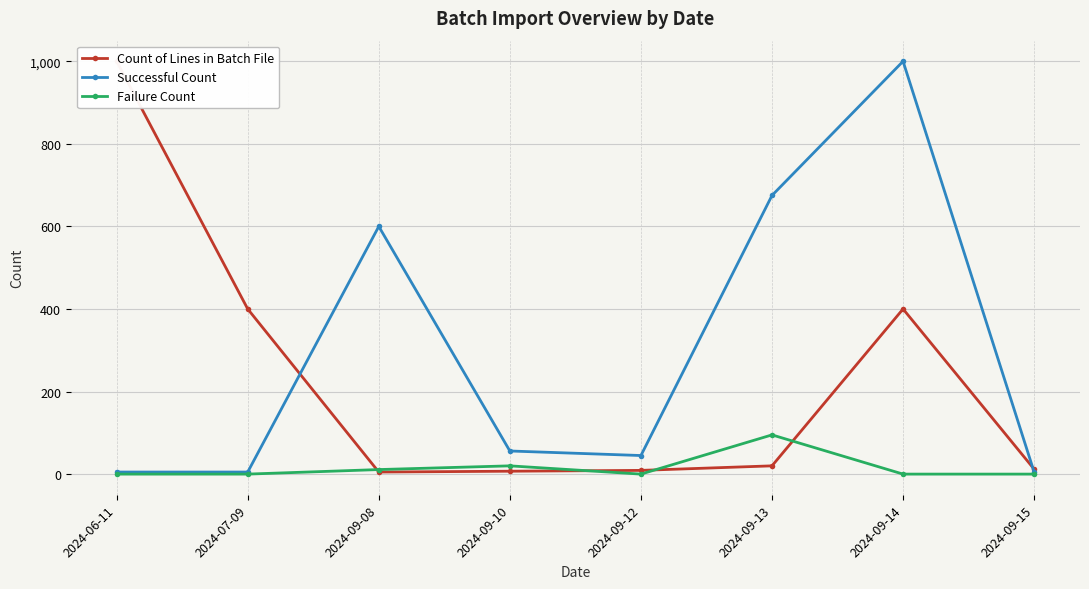

Between 2024-06-11 and 2024-07-09, which series saw the biggest shift?

Count of Lines in Batch File